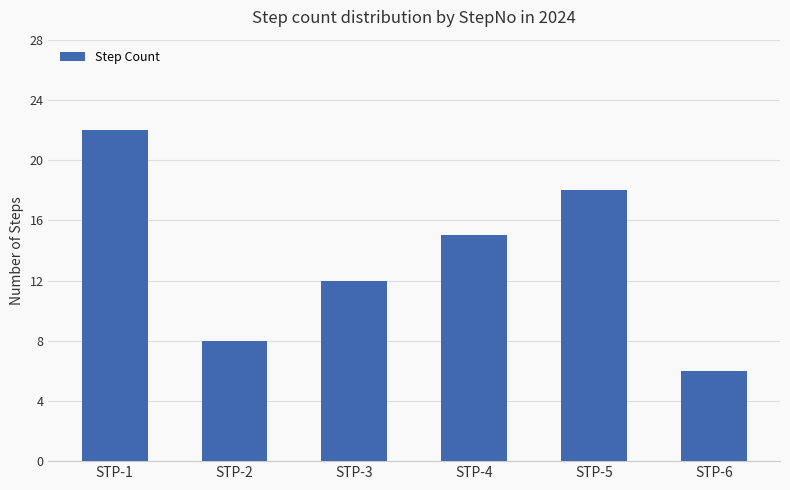

What is the difference between the maximum and second lowest values?

14